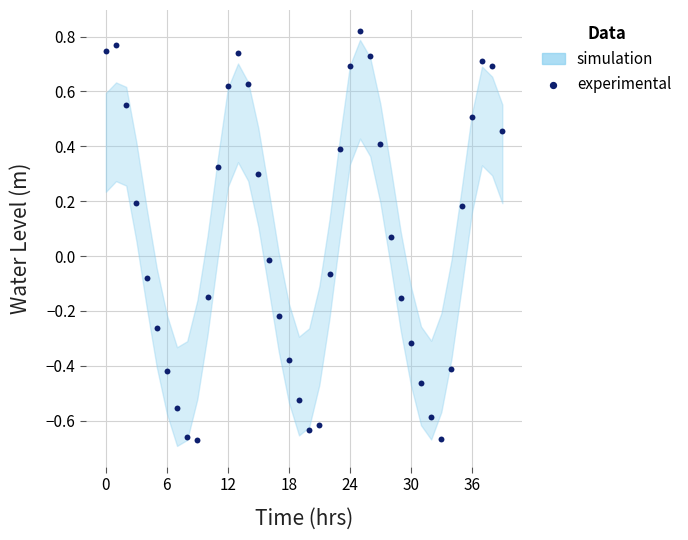

What is the range of Y values (max minus min)?

1.5